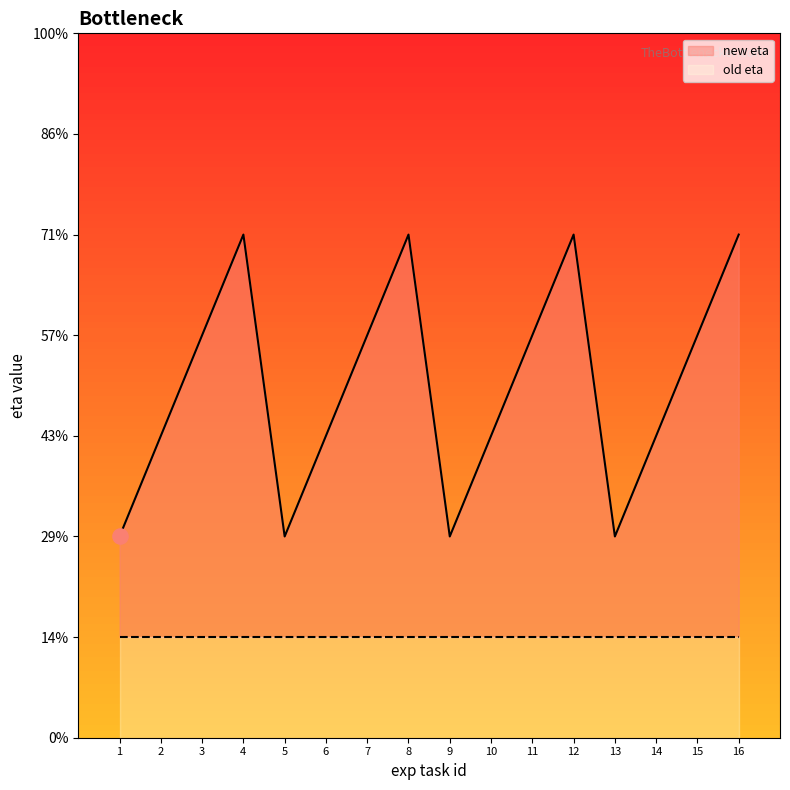

Which has a higher value, 2 or 3?

3